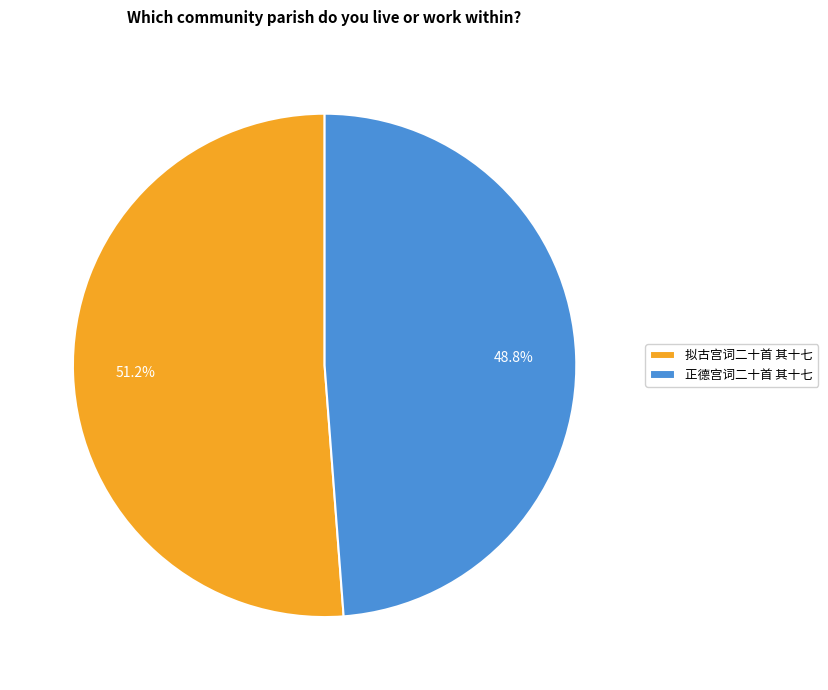

To the nearest percent, what is the difference between the 拟古宫词二十首 其十七 and 正德宫词二十首 其十七 slice percentages?

2%